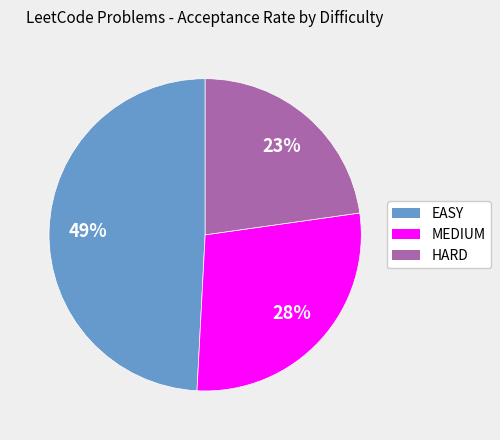

To the nearest percent, what portion does MEDIUM represent?

28%